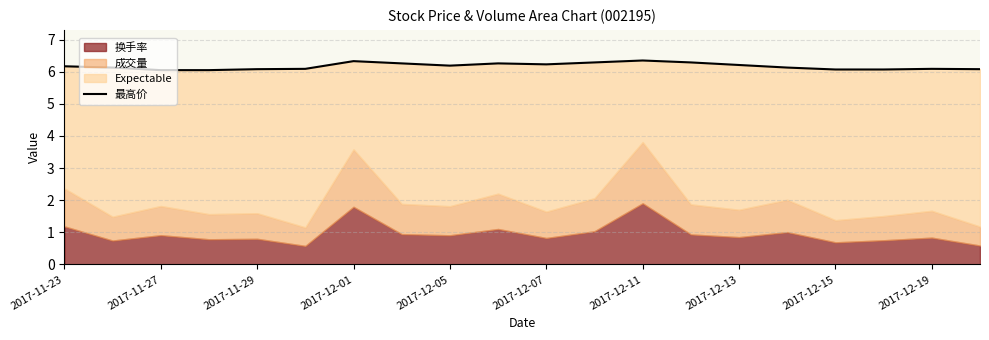

Which has a higher value, 2017-12-07 or 11?

11